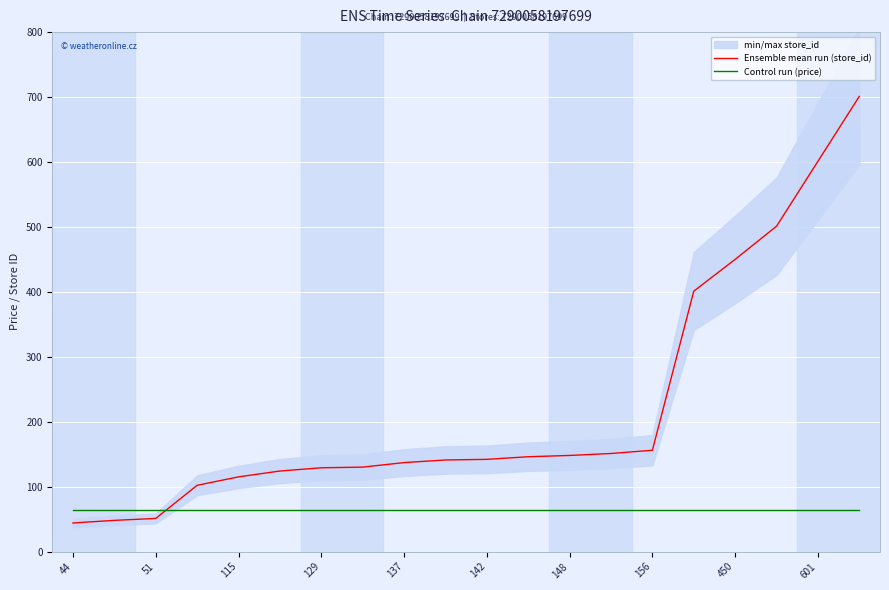

What is the average value of the Control run (price) series?

63.9